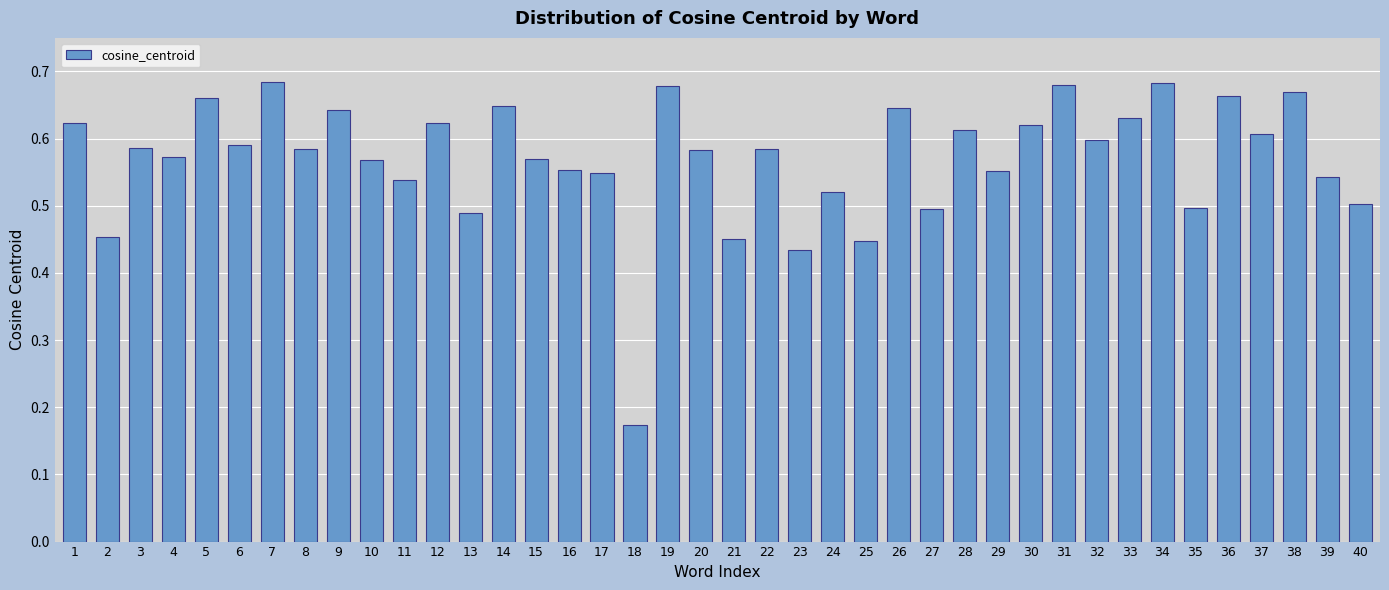

Count the values in the range 0 to 1.

40